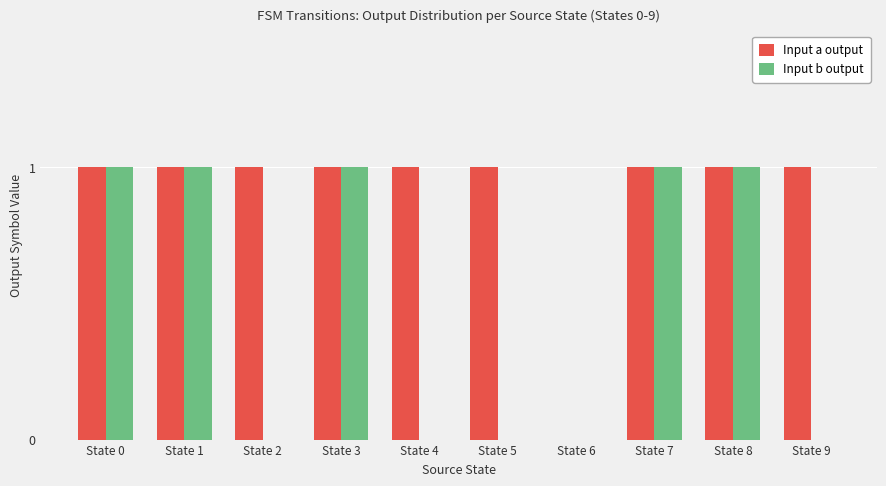

Is it true that Input b output equals 1 at State 1?

True